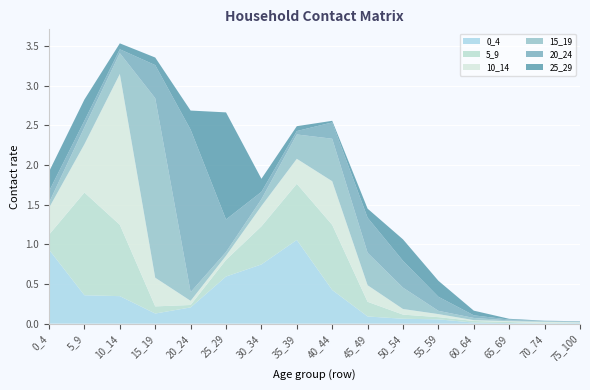

Reading right to left, transcribe all the data shown in this chart.

0_4: 0.0	0.0	0.0	0.0	0.1	0.1	0.1	0.4	1.1	0.7	0.6	0.2	0.1	0.3	0.4	0.9
5_9: 0.0	0.0	0.0	0.0	0.0	0.1	0.2	0.8	0.7	0.5	0.2	0.0	0.1	0.9	1.3	0.2
10_14: 0.0	0.0	0.0	0.0	0.0	0.1	0.2	0.6	0.3	0.3	0.1	0.1	0.4	1.9	0.6	0.3
15_19: 0.0	0.0	0.0	0.0	0.0	0.3	0.4	0.5	0.3	0.1	0.0	0.1	2.3	0.3	0.2	0.1
20_24: 0.0	0.0	0.0	0.0	0.2	0.3	0.4	0.2	0.0	0.1	0.4	2.0	0.4	0.0	0.1	0.1
25_29: 0.0	0.0	0.0	0.1	0.2	0.3	0.1	0.0	0.1	0.2	1.4	0.2	0.1	0.1	0.3	0.2